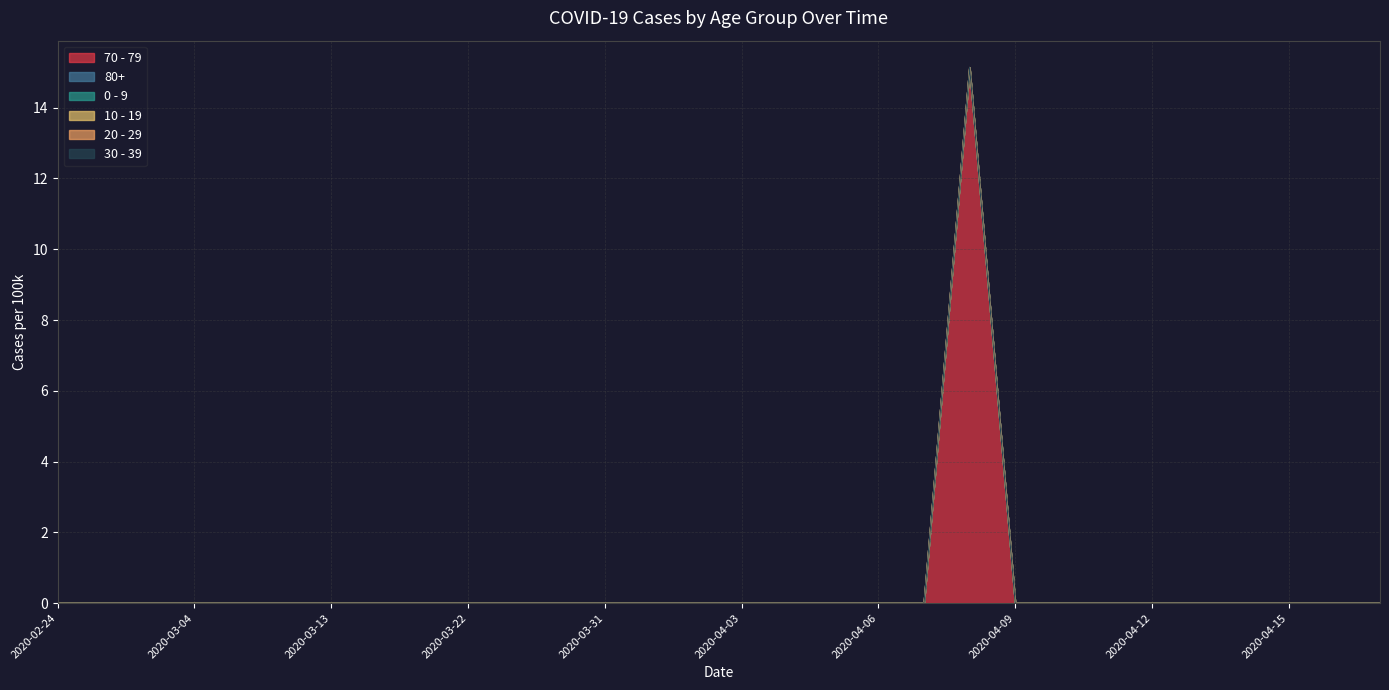

Reading right to left, transcribe all the data shown in this chart.

70 - 79: 2020-04-17=0.0	2020-04-16=0.0	2020-04-15=0.0	2020-04-14=0.0	2020-04-13=0.0	2020-04-12=0.0	2020-04-11=0.0	2020-04-10=0.0	2020-04-09=0.0	2020-04-08=15.1	2020-04-07=0.0	2020-04-06=0.0	2020-04-05=0.0	2020-04-04=0.0	2020-04-03=0.0	2020-04-02=0.0	2020-04-01=0.0	2020-03-31=0.0	2020-03-28=0.0	2020-03-25=0.0	2020-03-22=0.0	2020-03-19=0.0	2020-03-16=0.0	2020-03-13=0.0	2020-03-10=0.0	2020-03-07=0.0	2020-03-04=0.0	2020-03-01=0.0	2020-02-27=0.0	2020-02-24=0.0
80+: 2020-04-17=0.0	2020-04-16=0.0	2020-04-15=0.0	2020-04-14=0.0	2020-04-13=0.0	2020-04-12=0.0	2020-04-11=0.0	2020-04-10=0.0	2020-04-09=0.0	2020-04-08=0.0	2020-04-07=0.0	2020-04-06=0.0	2020-04-05=0.0	2020-04-04=0.0	2020-04-03=0.0	2020-04-02=0.0	2020-04-01=0.0	2020-03-31=0.0	2020-03-28=0.0	2020-03-25=0.0	2020-03-22=0.0	2020-03-19=0.0	2020-03-16=0.0	2020-03-13=0.0	2020-03-10=0.0	2020-03-07=0.0	2020-03-04=0.0	2020-03-01=0.0	2020-02-27=0.0	2020-02-24=0.0
0 - 9: 2020-04-17=0.0	2020-04-16=0.0	2020-04-15=0.0	2020-04-14=0.0	2020-04-13=0.0	2020-04-12=0.0	2020-04-11=0.0	2020-04-10=0.0	2020-04-09=0.0	2020-04-08=0.0	2020-04-07=0.0	2020-04-06=0.0	2020-04-05=0.0	2020-04-04=0.0	2020-04-03=0.0	2020-04-02=0.0	2020-04-01=0.0	2020-03-31=0.0	2020-03-28=0.0	2020-03-25=0.0	2020-03-22=0.0	2020-03-19=0.0	2020-03-16=0.0	2020-03-13=0.0	2020-03-10=0.0	2020-03-07=0.0	2020-03-04=0.0	2020-03-01=0.0	2020-02-27=0.0	2020-02-24=0.0
10 - 19: 2020-04-17=0.0	2020-04-16=0.0	2020-04-15=0.0	2020-04-14=0.0	2020-04-13=0.0	2020-04-12=0.0	2020-04-11=0.0	2020-04-10=0.0	2020-04-09=0.0	2020-04-08=0.0	2020-04-07=0.0	2020-04-06=0.0	2020-04-05=0.0	2020-04-04=0.0	2020-04-03=0.0	2020-04-02=0.0	2020-04-01=0.0	2020-03-31=0.0	2020-03-28=0.0	2020-03-25=0.0	2020-03-22=0.0	2020-03-19=0.0	2020-03-16=0.0	2020-03-13=0.0	2020-03-10=0.0	2020-03-07=0.0	2020-03-04=0.0	2020-03-01=0.0	2020-02-27=0.0	2020-02-24=0.0
20 - 29: 2020-04-17=0.0	2020-04-16=0.0	2020-04-15=0.0	2020-04-14=0.0	2020-04-13=0.0	2020-04-12=0.0	2020-04-11=0.0	2020-04-10=0.0	2020-04-09=0.0	2020-04-08=0.0	2020-04-07=0.0	2020-04-06=0.0	2020-04-05=0.0	2020-04-04=0.0	2020-04-03=0.0	2020-04-02=0.0	2020-04-01=0.0	2020-03-31=0.0	2020-03-28=0.0	2020-03-25=0.0	2020-03-22=0.0	2020-03-19=0.0	2020-03-16=0.0	2020-03-13=0.0	2020-03-10=0.0	2020-03-07=0.0	2020-03-04=0.0	2020-03-01=0.0	2020-02-27=0.0	2020-02-24=0.0
30 - 39: 2020-04-17=0.0	2020-04-16=0.0	2020-04-15=0.0	2020-04-14=0.0	2020-04-13=0.0	2020-04-12=0.0	2020-04-11=0.0	2020-04-10=0.0	2020-04-09=0.0	2020-04-08=0.0	2020-04-07=0.0	2020-04-06=0.0	2020-04-05=0.0	2020-04-04=0.0	2020-04-03=0.0	2020-04-02=0.0	2020-04-01=0.0	2020-03-31=0.0	2020-03-28=0.0	2020-03-25=0.0	2020-03-22=0.0	2020-03-19=0.0	2020-03-16=0.0	2020-03-13=0.0	2020-03-10=0.0	2020-03-07=0.0	2020-03-04=0.0	2020-03-01=0.0	2020-02-27=0.0	2020-02-24=0.0